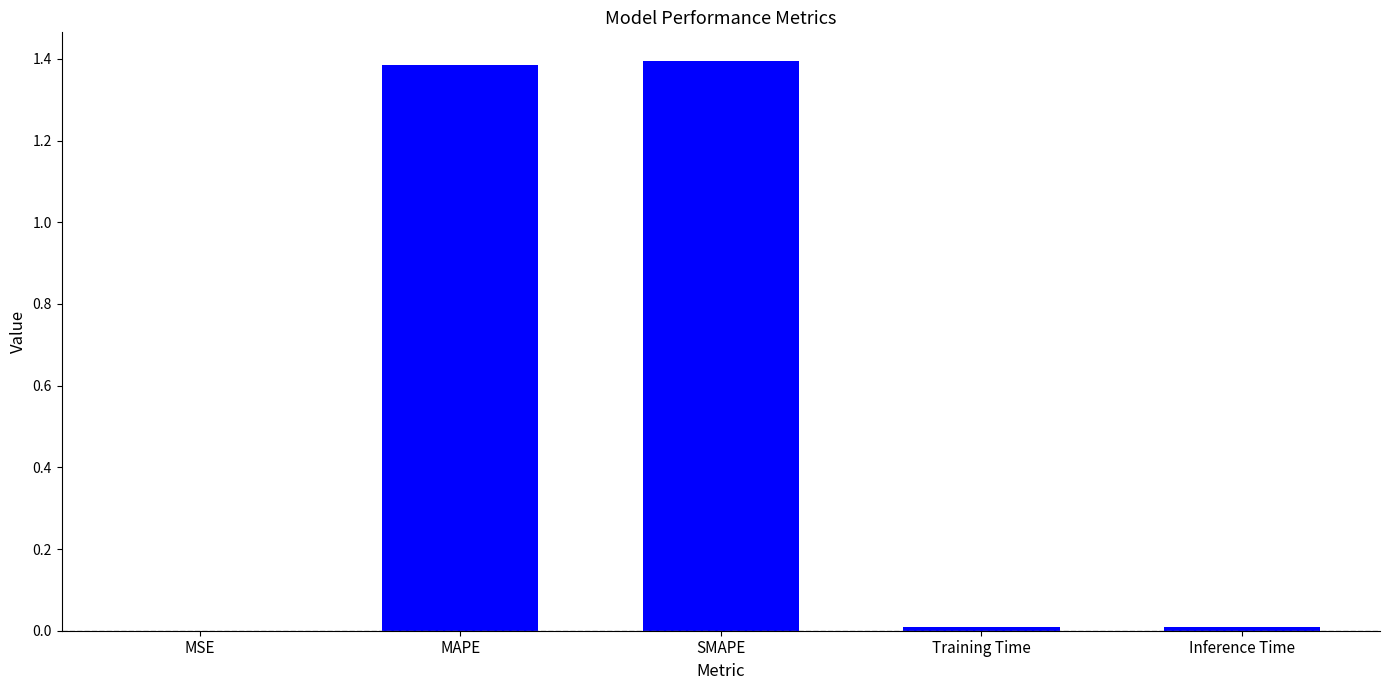

The value at MAPE is 1.4. True or false?

True